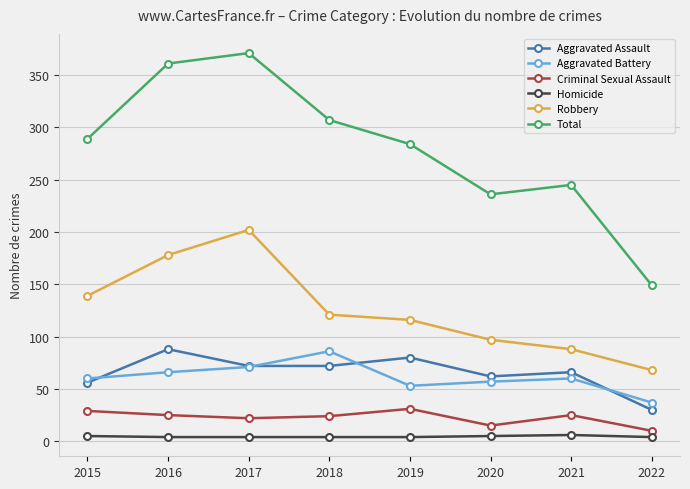

What is the value of the Aggravated Assault point at the 8th from the left?

30